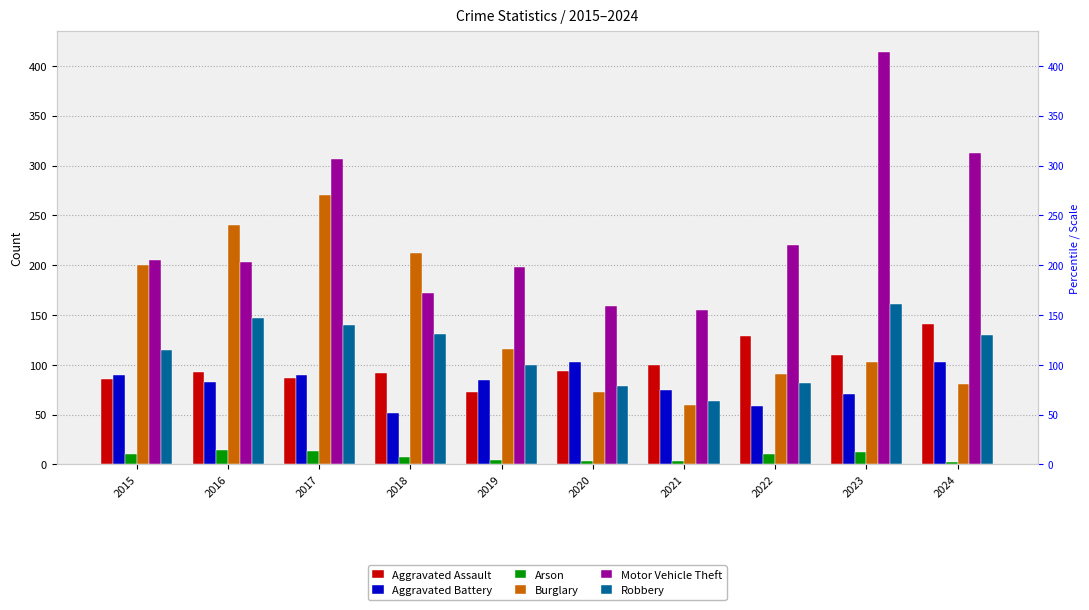

How many groups of bars are there?

10